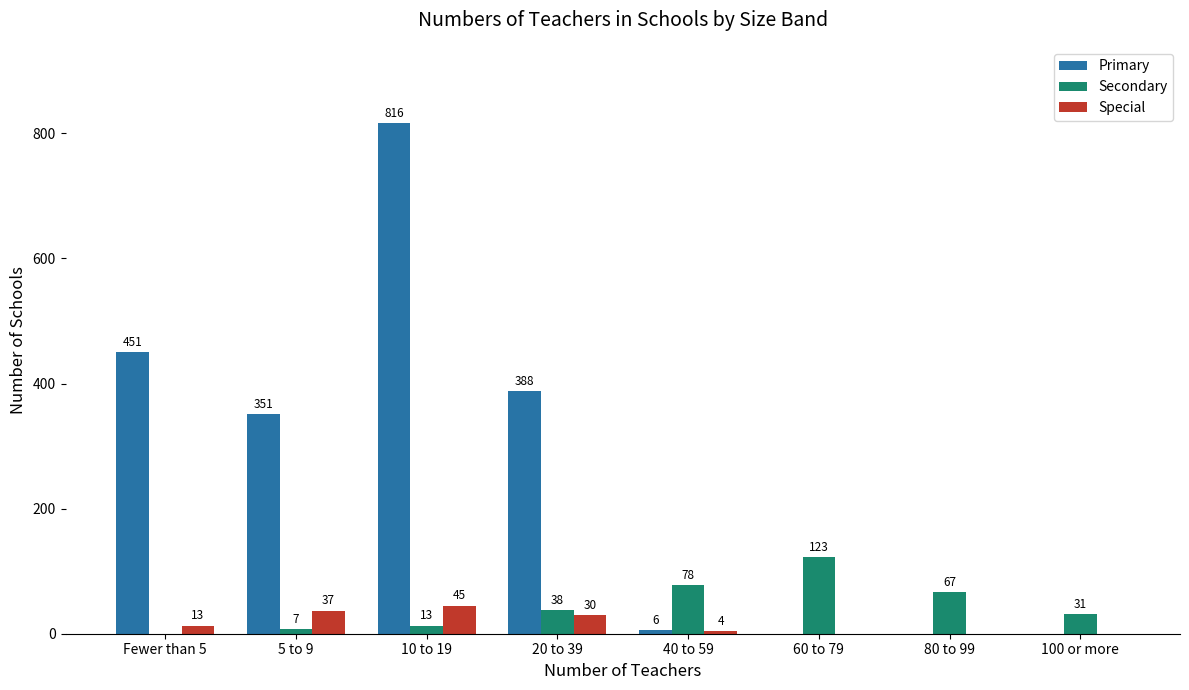

At which category does the chart reach its peak across all series?

10 to 19